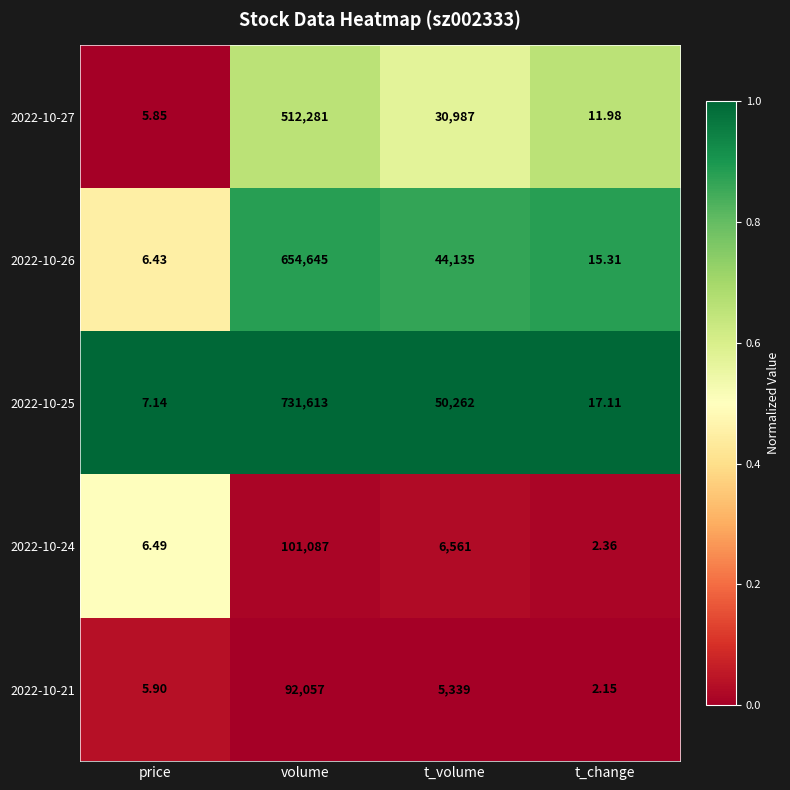

Which category has the highest value in the 2022-10-21 series?

volume